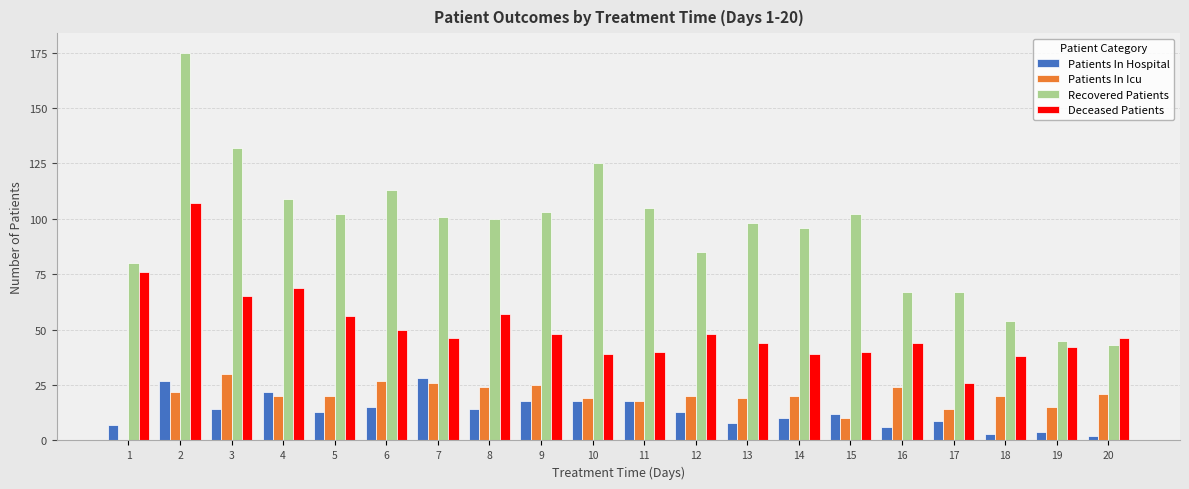

At which label does Patients In Hospital first exceed 13?

2